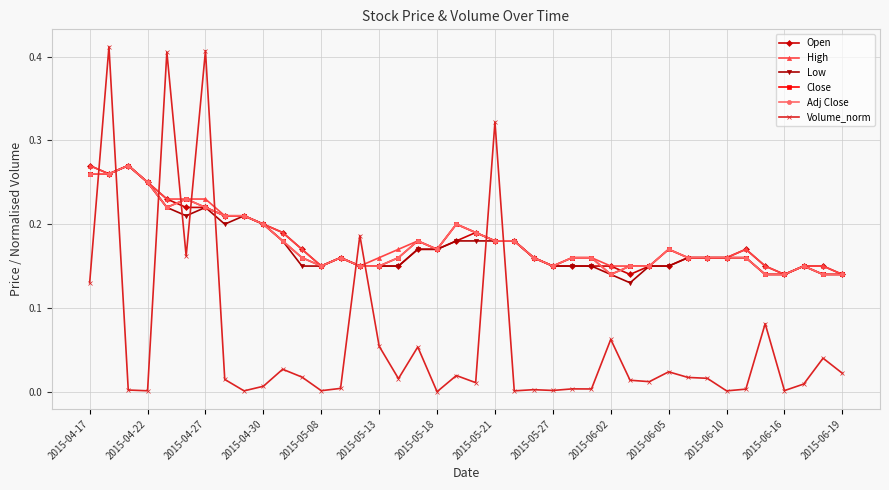

Does the chart display data point markers on the line(s)?

Yes